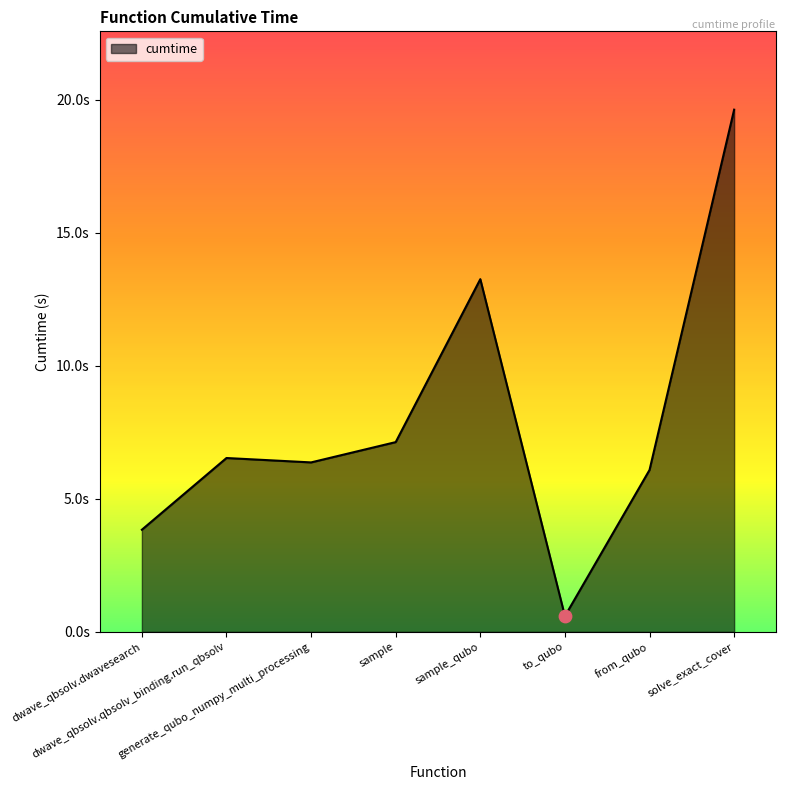

What is the change in value from from_qubo to solve_exact_cover?

+13.5